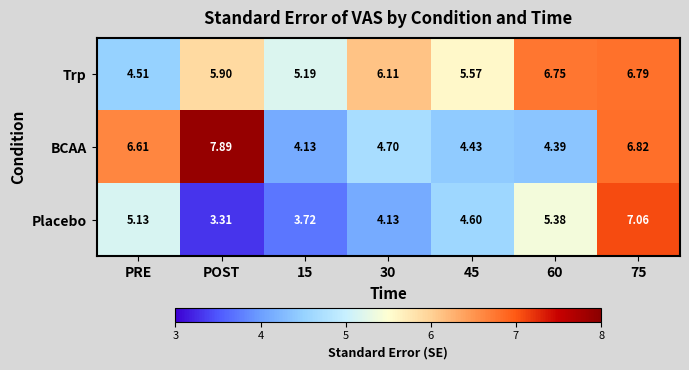

What is the total value across all series at 60?

16.5